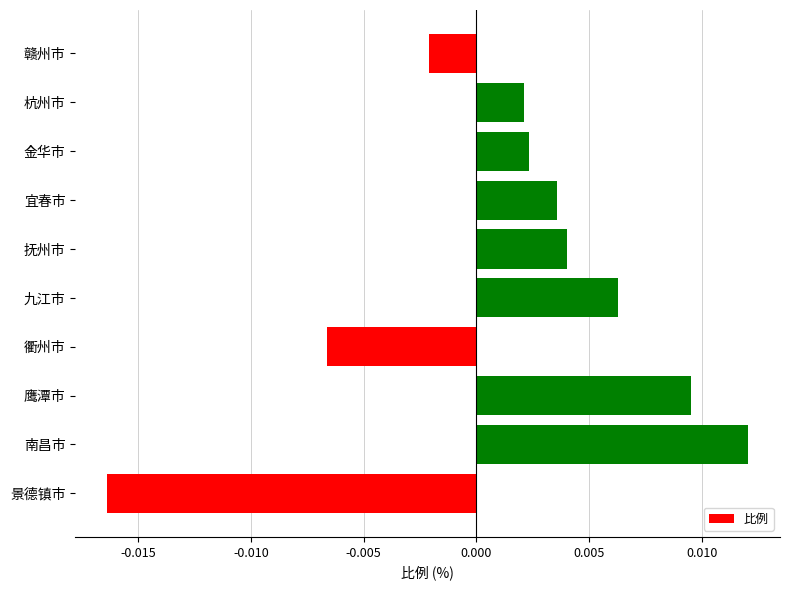

Are the bars horizontal?

Yes